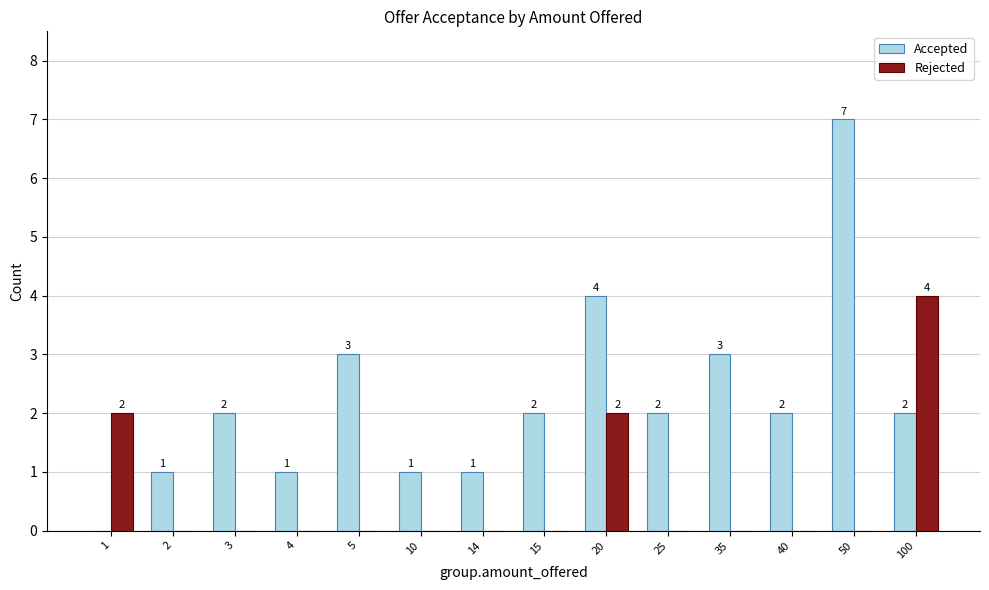

The value of Rejected at 5 is 0. True or false?

True